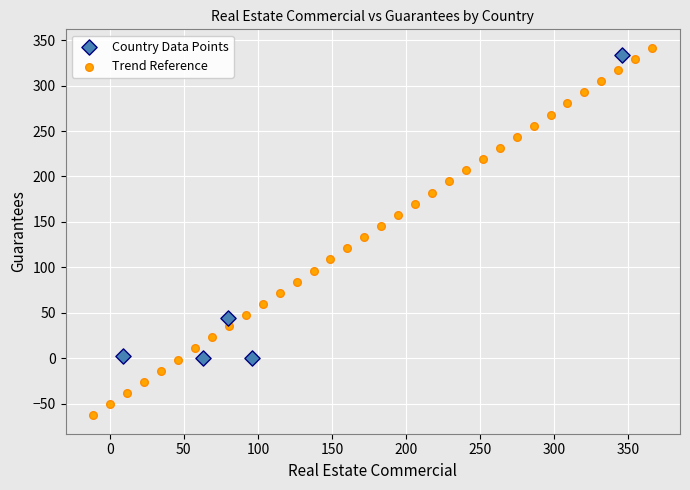

Which series contains the lowest Y value?

Trend Reference